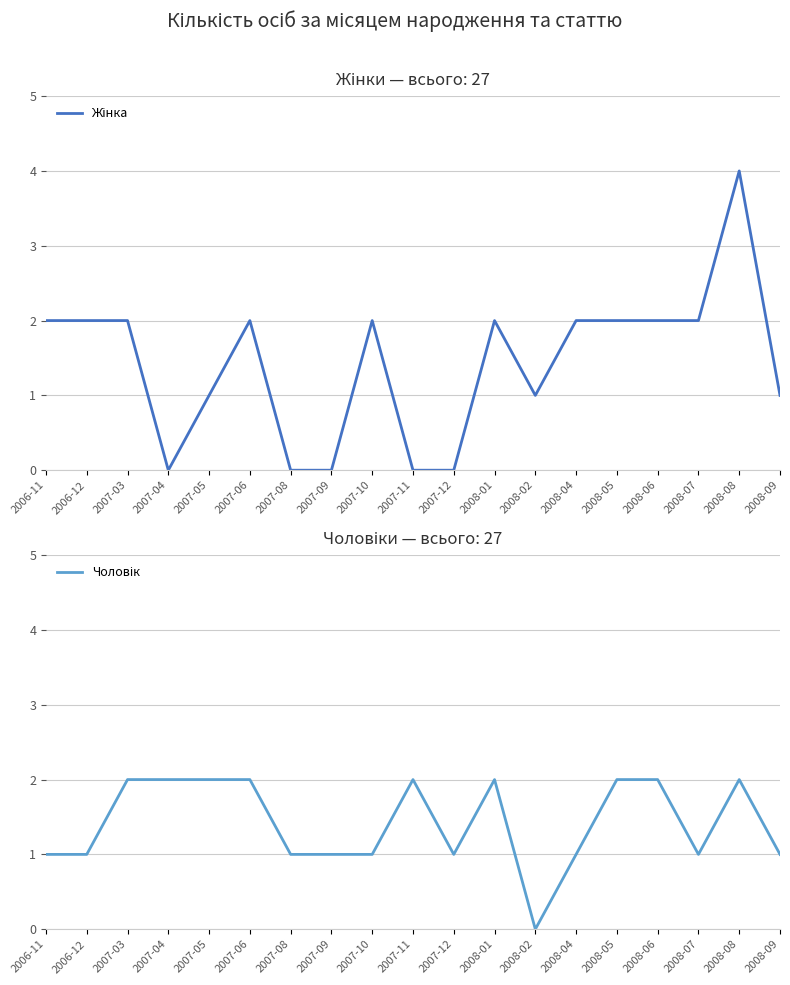

Reading left to right, what are all the values shown in this chart?

Жінка: 2	2	2	0	1	2	0	0	2	0	0	2	1	2	2	2	2	4	1
Чоловік: 1	1	2	2	2	2	1	1	1	2	1	2	0	1	2	2	1	2	1